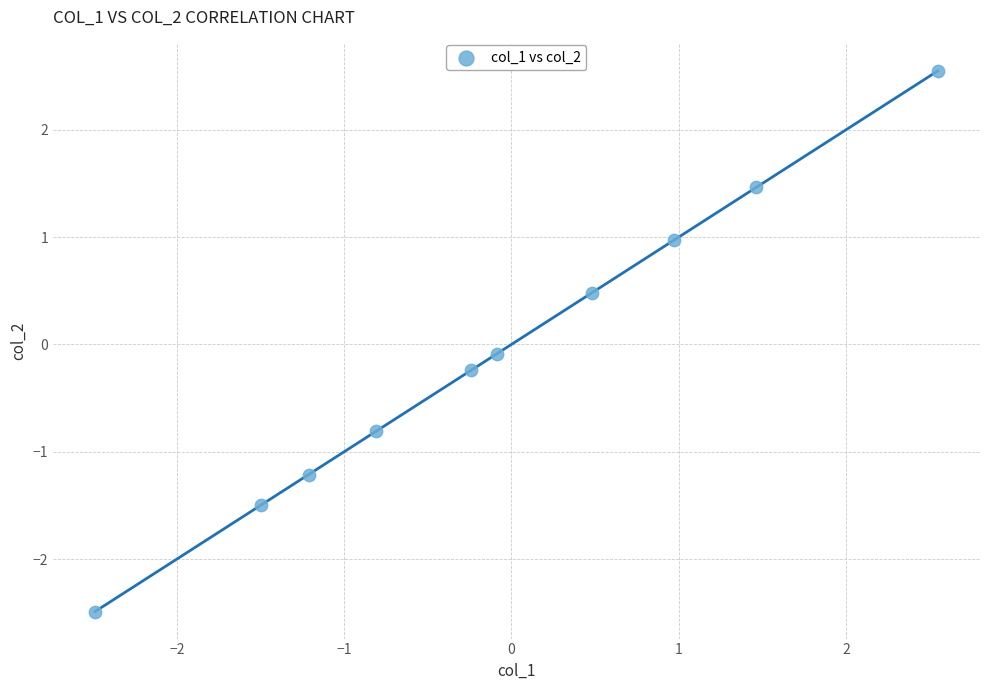

What is the range of X values (max minus min)?

5.0